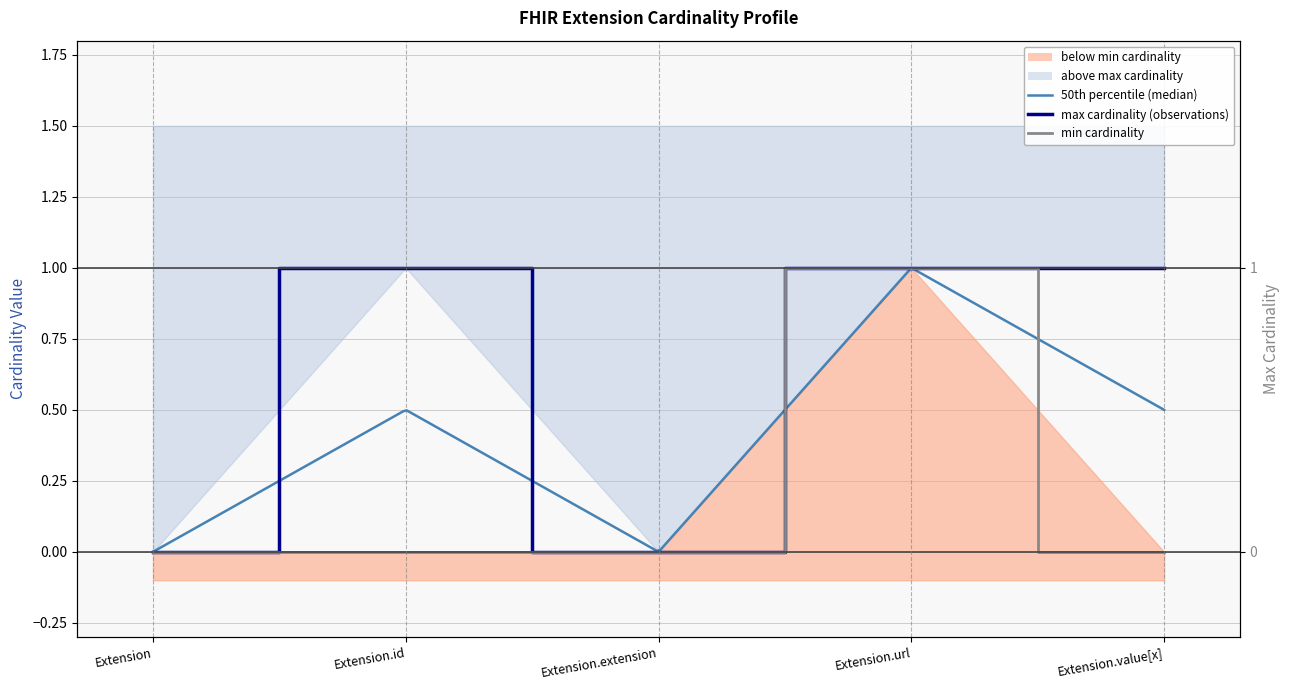

What position from the right is Extension?

5